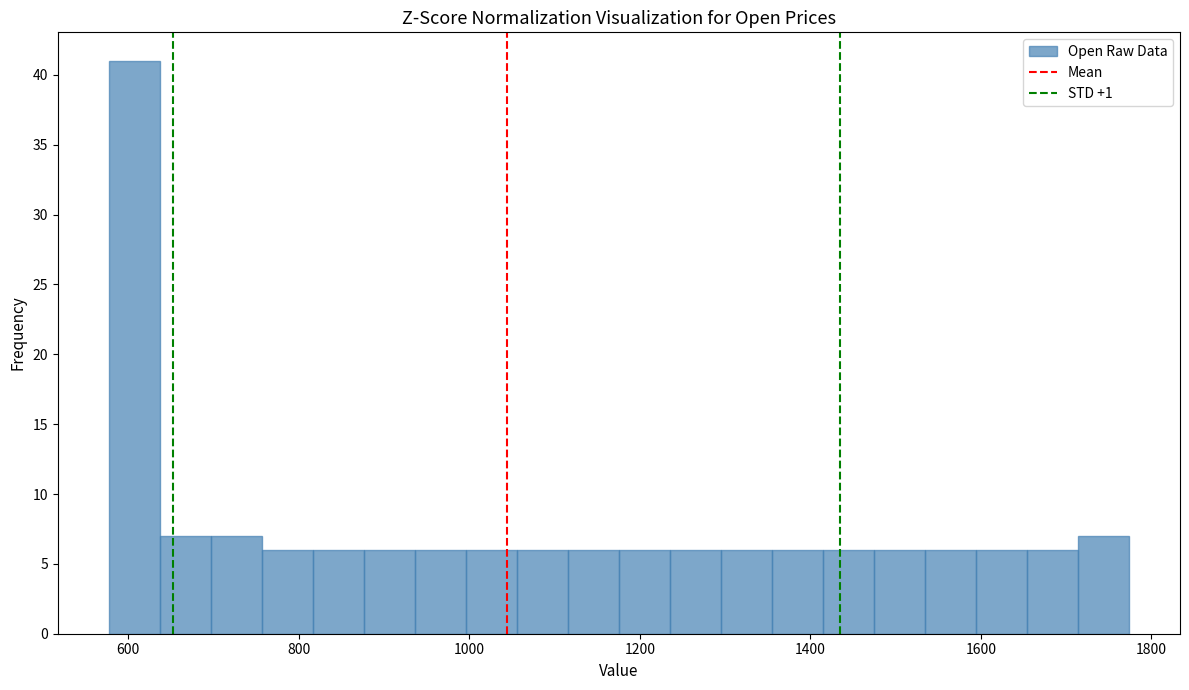

Read against the x-axis, roughly where is the centre of the tallest bar?

600